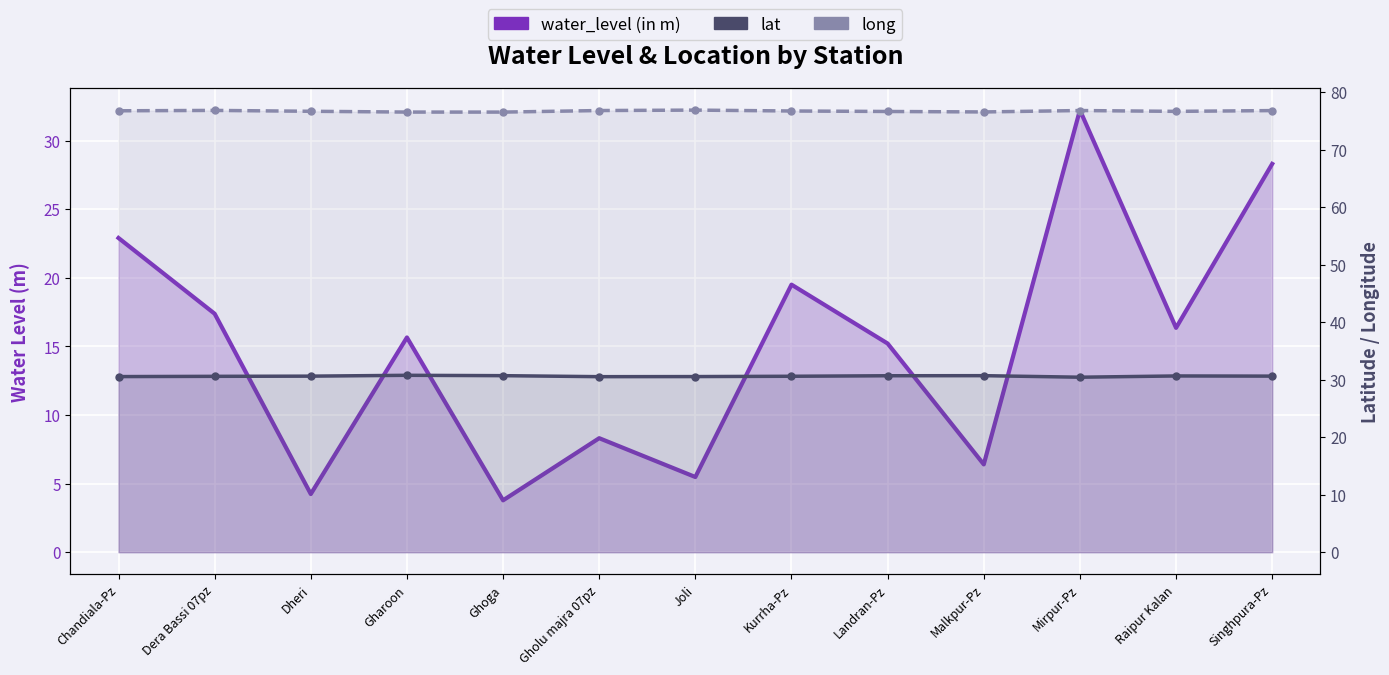

Is it true that long equals 76.7 at Dheri?

True